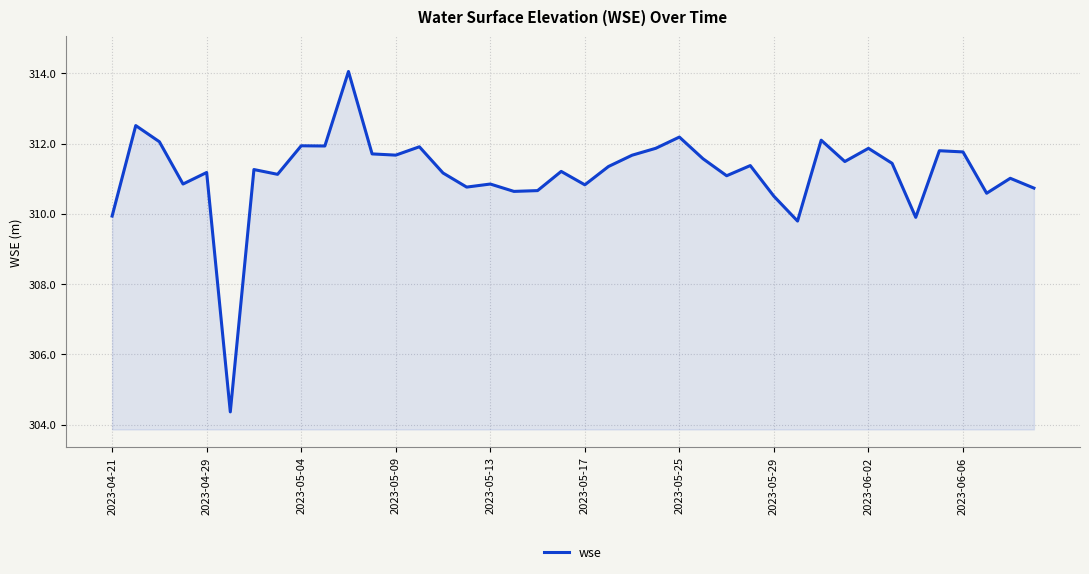

What is the greatest value displayed?

314.1